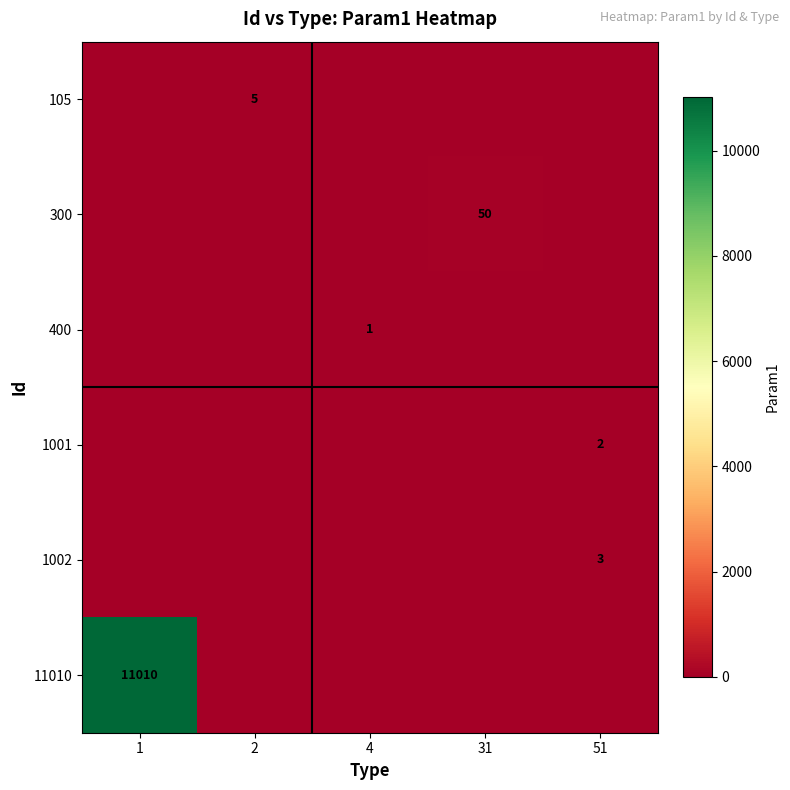

The 105 series shows 8 at 2. True or false?

False